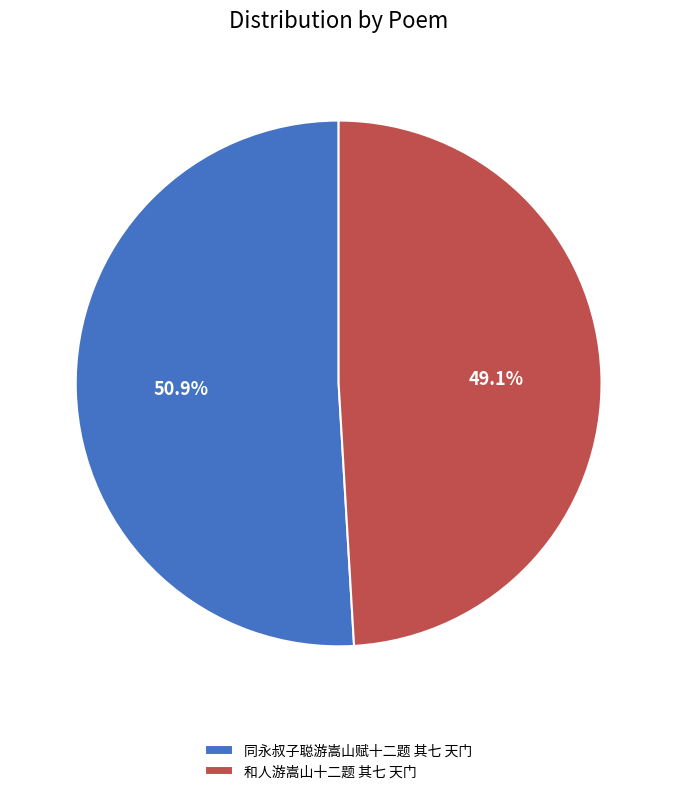

To the nearest percent, what is the average slice percentage?

50%